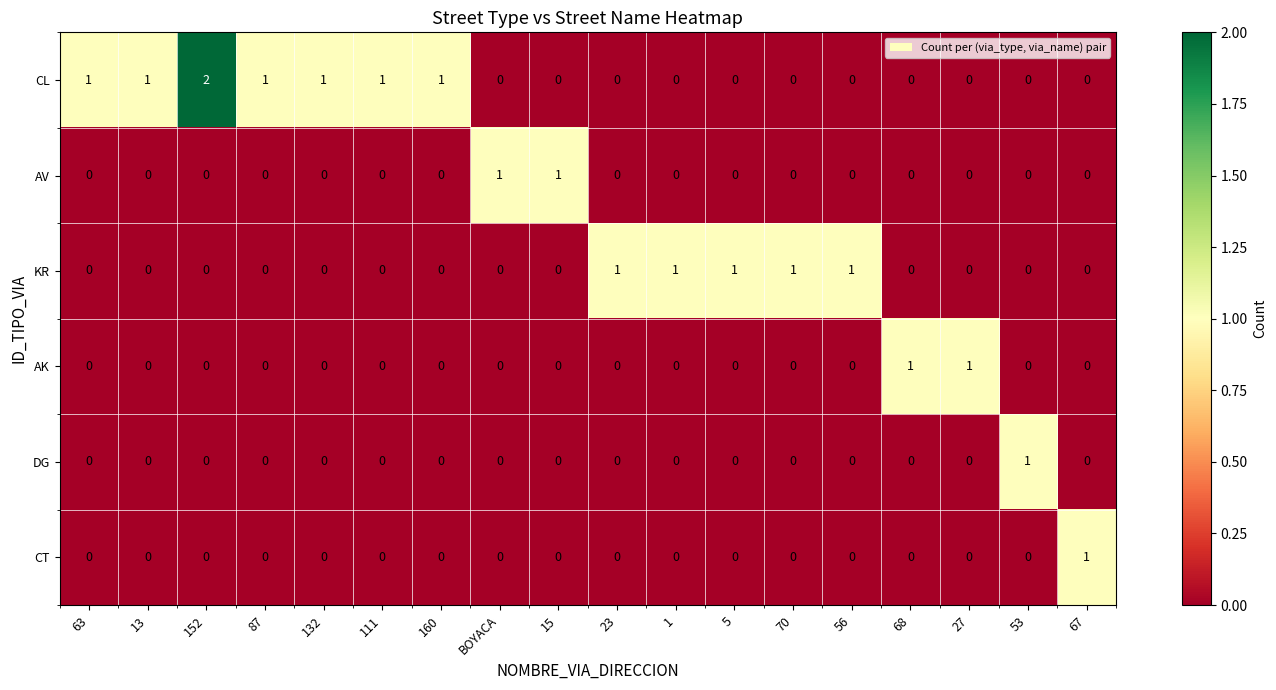

The CT series shows 1 at 13. True or false?

False